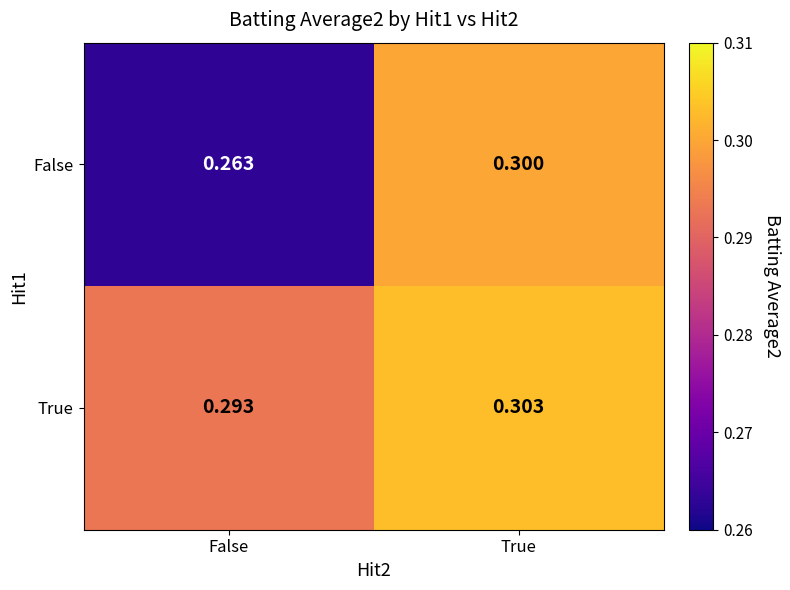

Where is False nearest to the value 0?

False